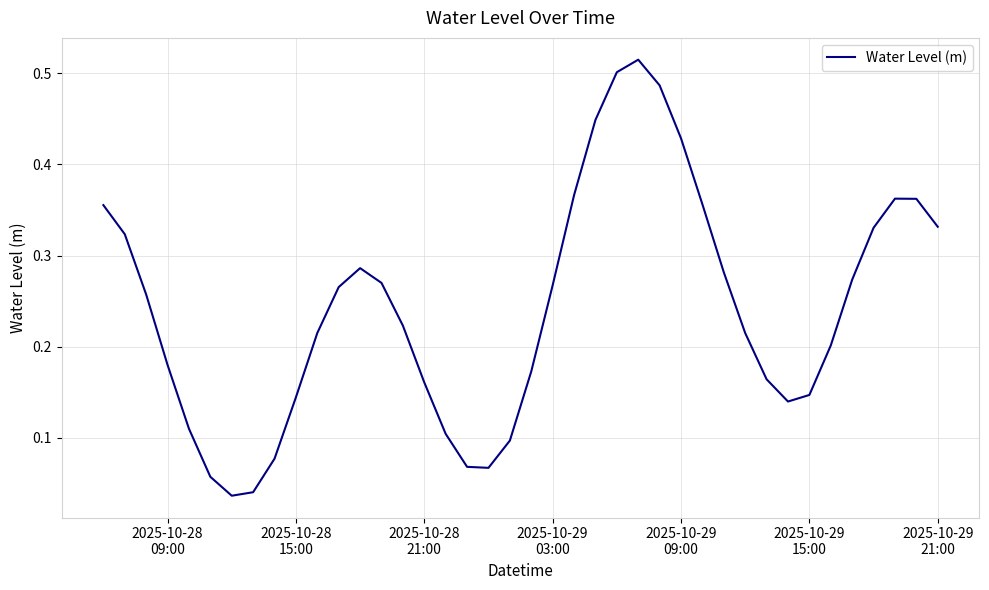

Reading left to right, transcribe all the data shown in this chart.

0.4	0.3	0.3	0.2	0.1	0.1	0.0	0.0	0.1	0.1	0.2	0.3	0.3	0.3	0.2	0.2	0.1	0.1	0.1	0.1	0.2	0.3	0.4	0.4	0.5	0.5	0.5	0.4	0.4	0.3	0.2	0.2	0.1	0.1	0.2	0.3	0.3	0.4	0.4	0.3